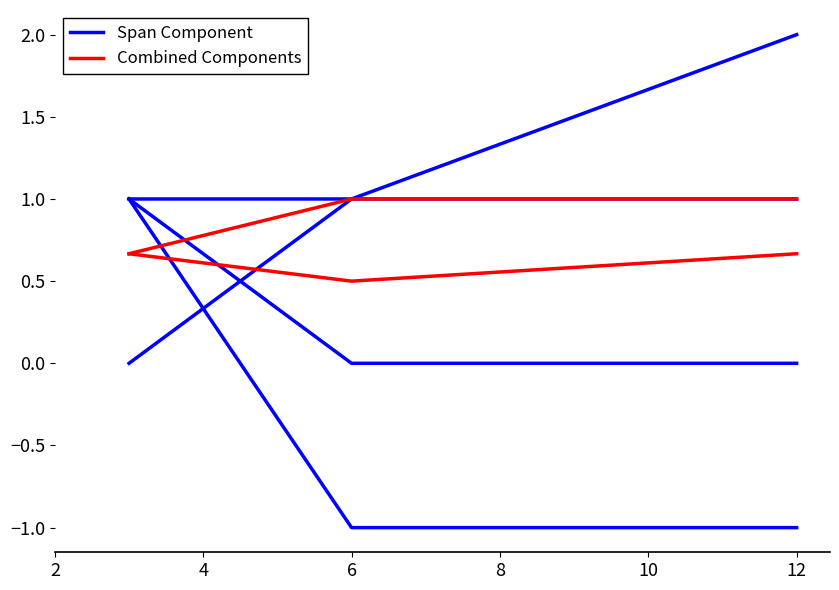

Is it true that Span Component equals 1.6 at 6?

False